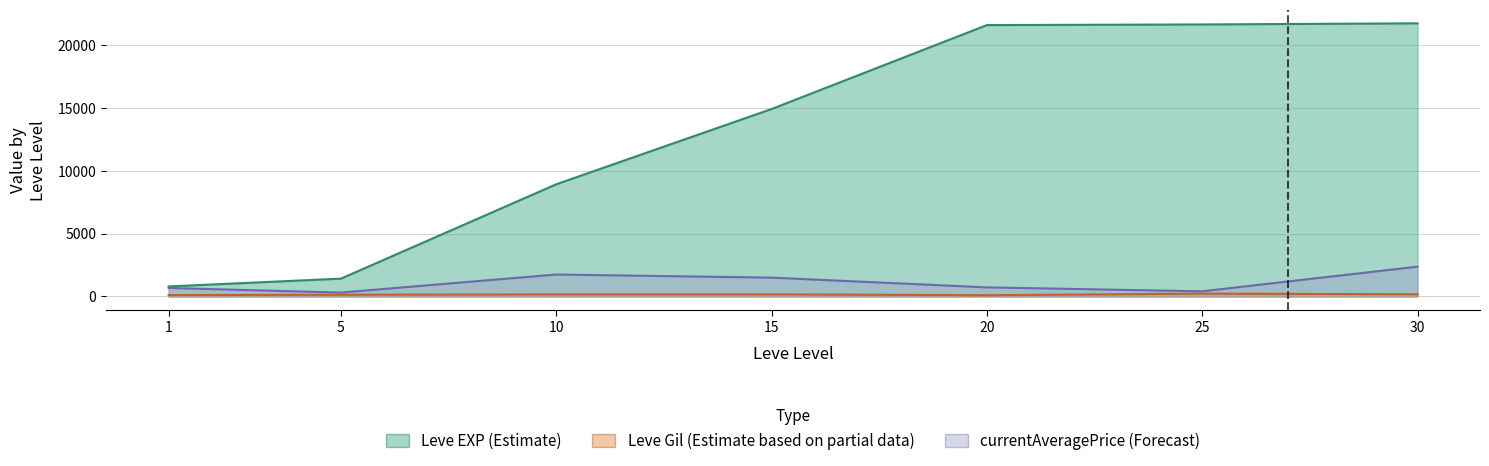

What value does the Leve EXP (Estimate) series have at 20?

21600.0